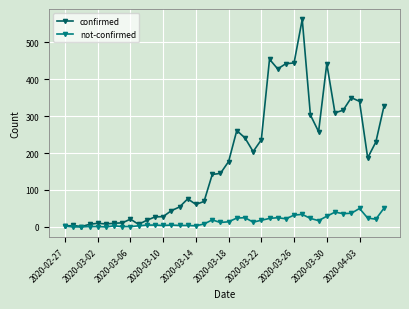

List the series in order of their peak value, lowest first.

not-confirmed, confirmed